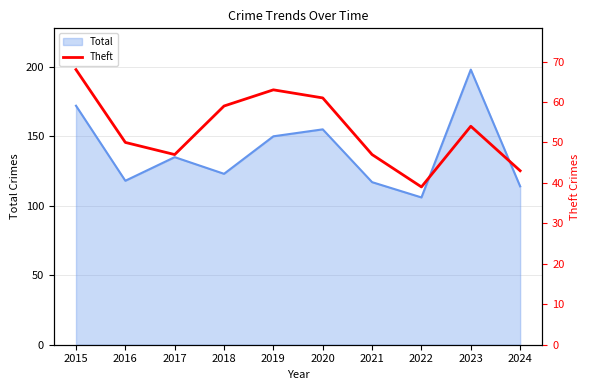

What is the highest value of the Total series?

198